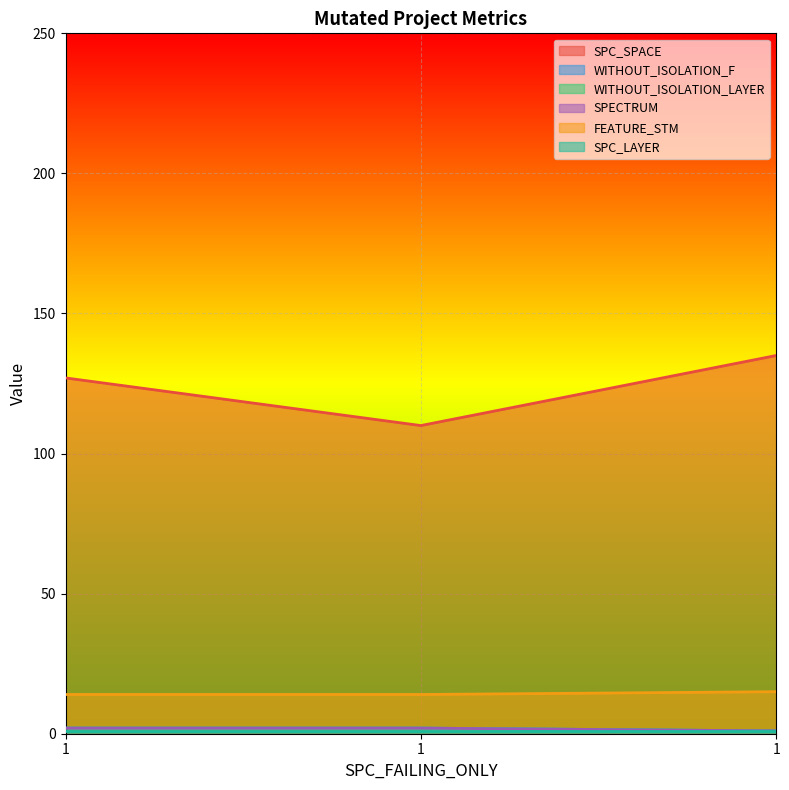

List the labels in order of WITHOUT_ISOLATION_LAYER value, smallest first.

1, 1, 1